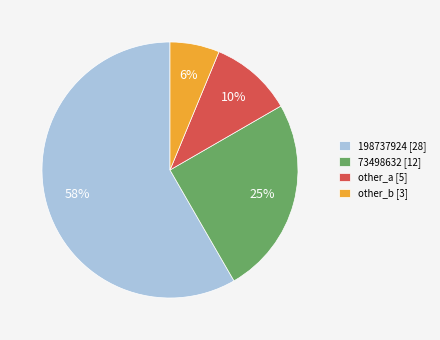

Count the number of slices in the pie.

4